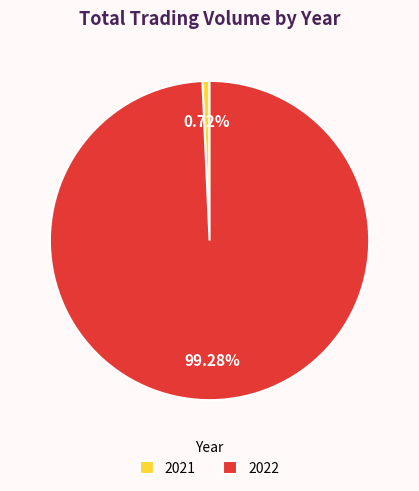

Rank the categories by value from lowest to highest.

2021, 2022